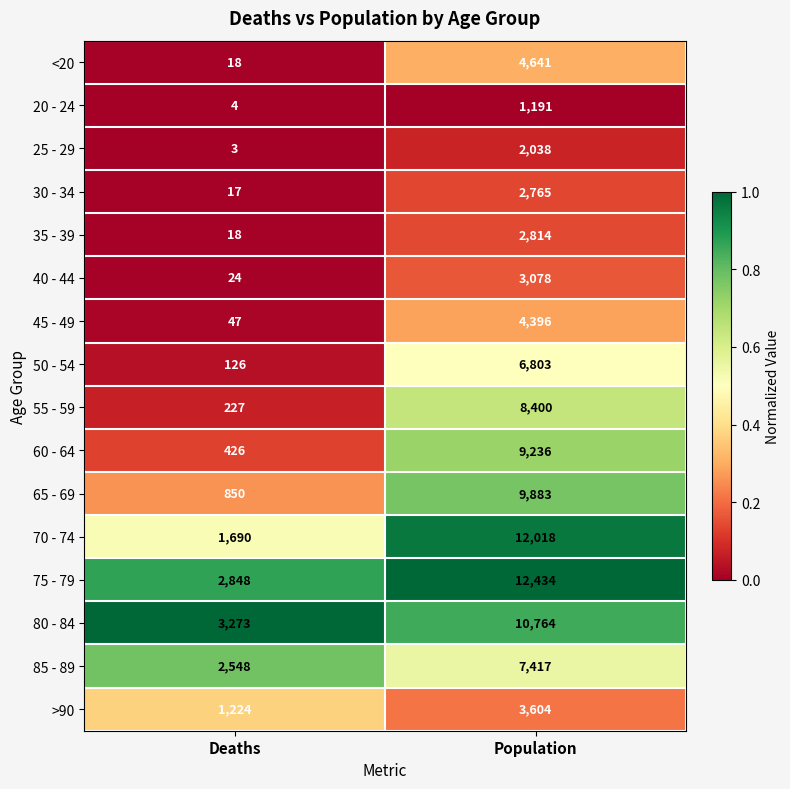

At which category is the sum across all series the highest?

Population